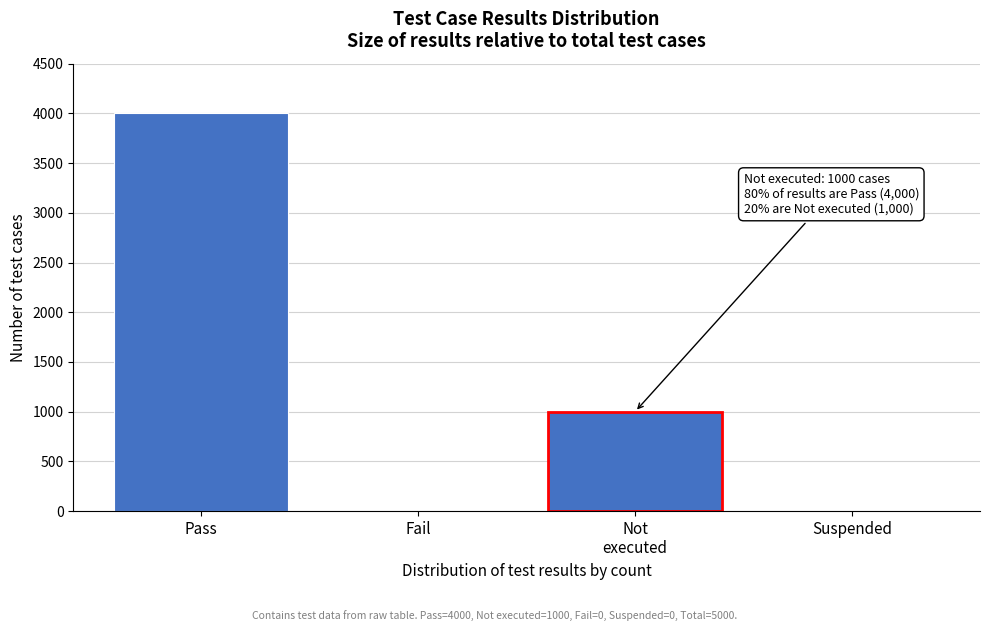

True or false: the data shows 0 at Fail.

True